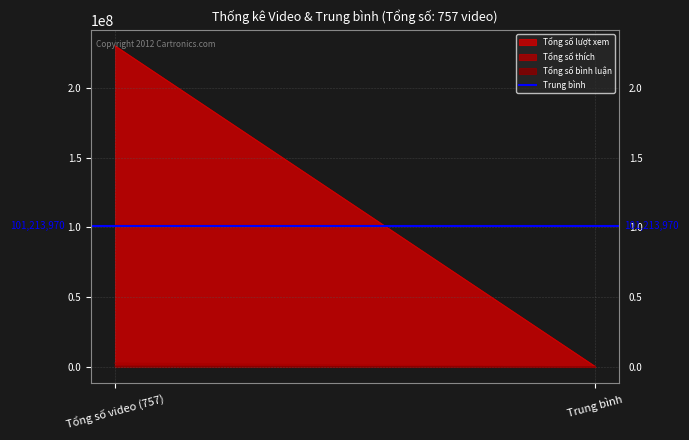

The Tổng số lượt xem series shows 88238 at Trung bình. True or false?

False